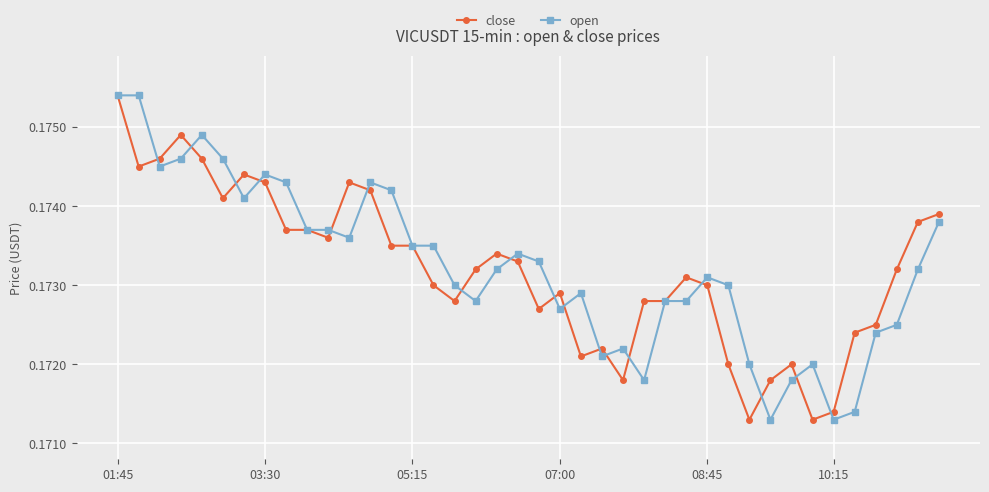

True or false: close has more than 0 points higher than both neighbors.

True